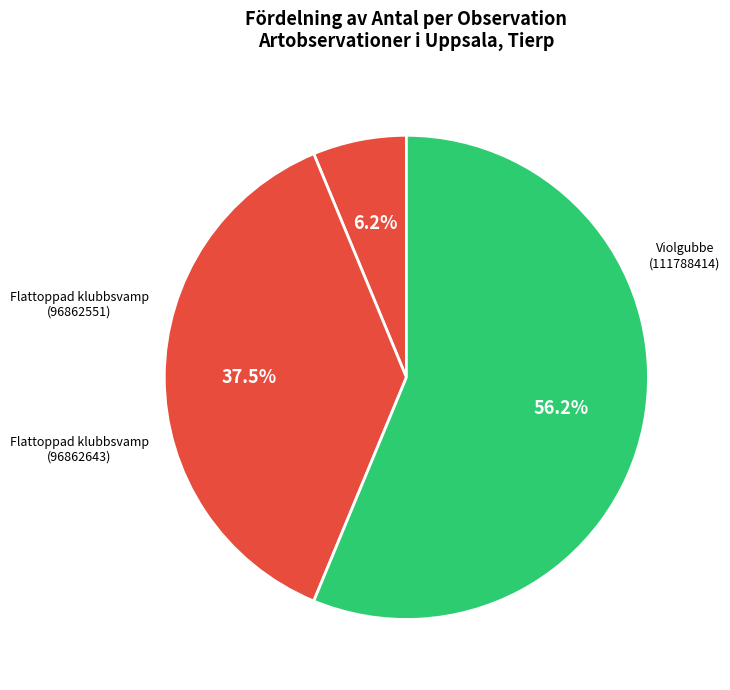

How many slices are in this pie chart?

3